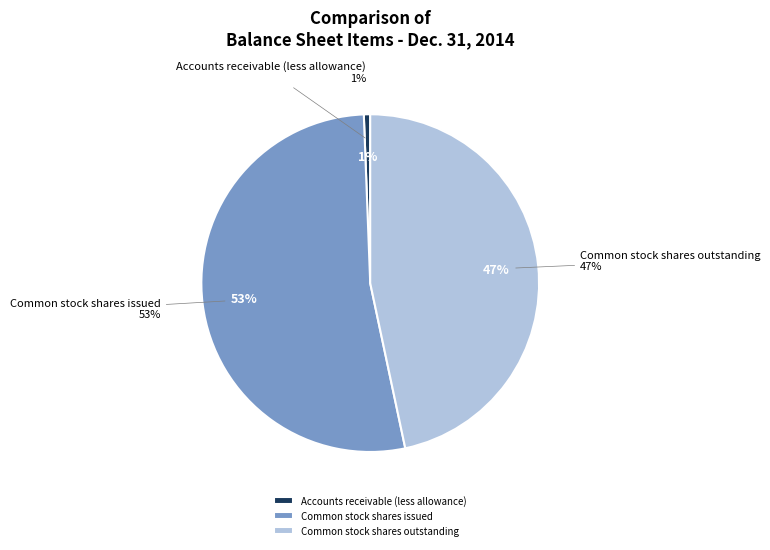

Which slice is the smallest?

Accounts receivable (less allowance)